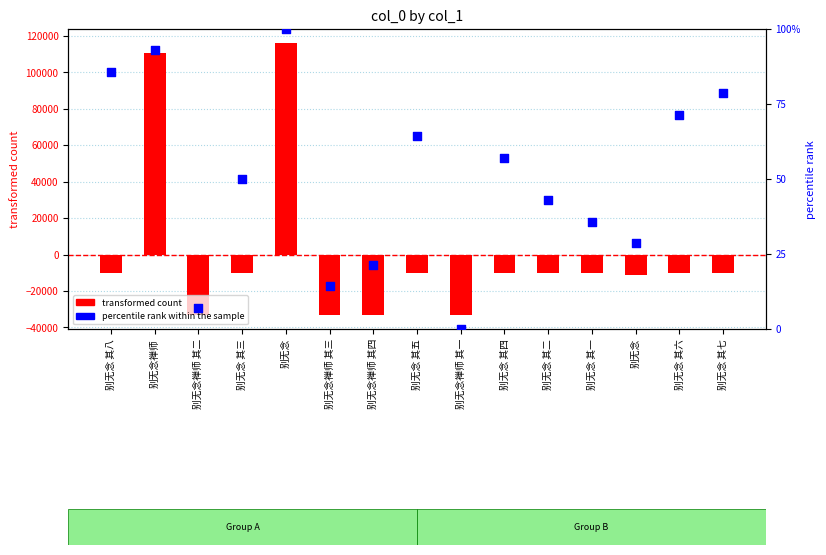

What is the total value across all series at 别无念 其一?

-10209.1